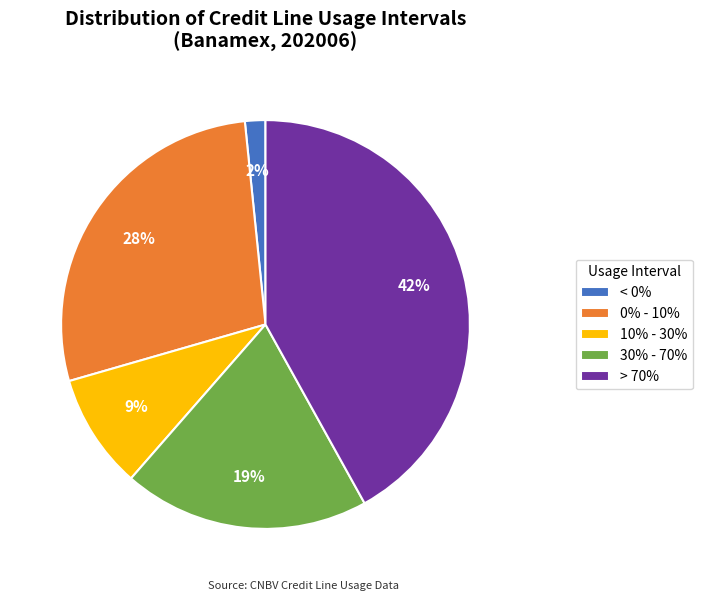

How many slices are in this pie chart?

5